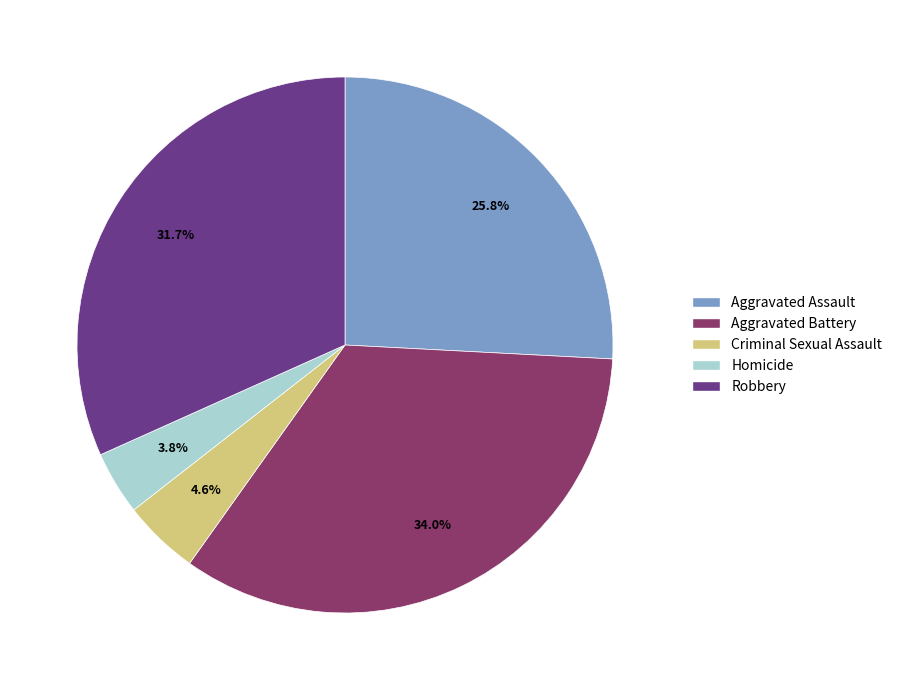

Count the number of slices in the pie.

5